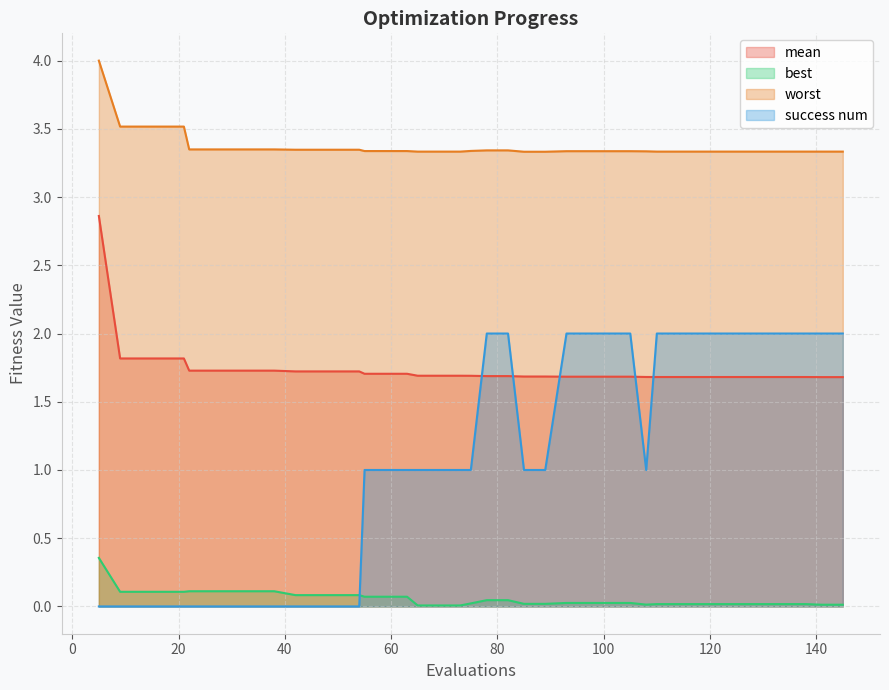

Which label corresponds to the smallest value in the chart?

5